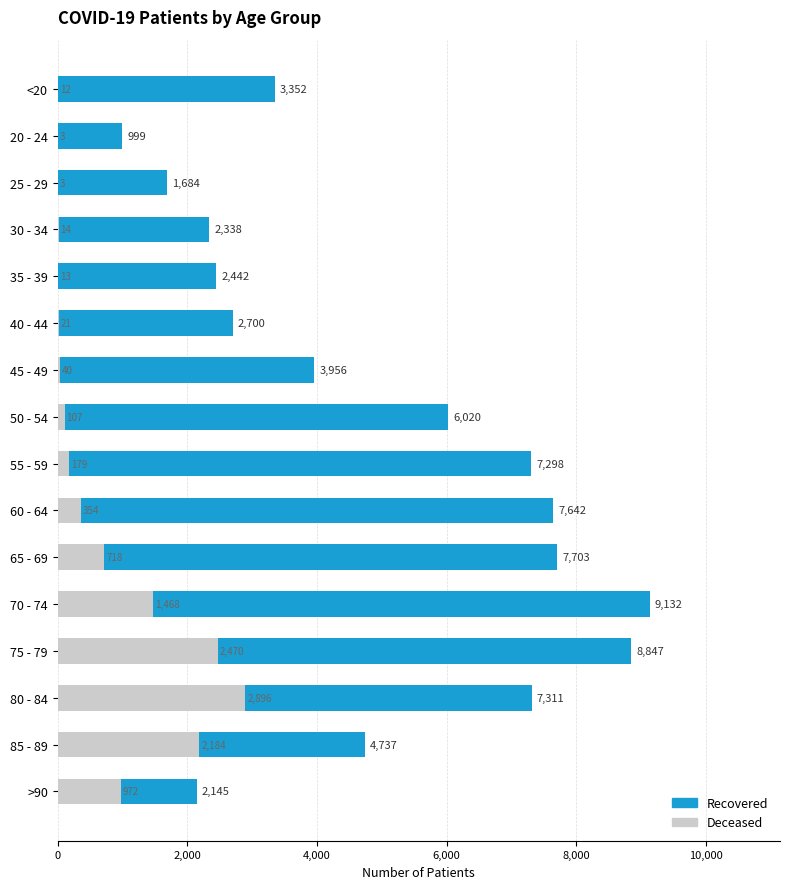

At how many categories does at least one series exceed 1058?

15